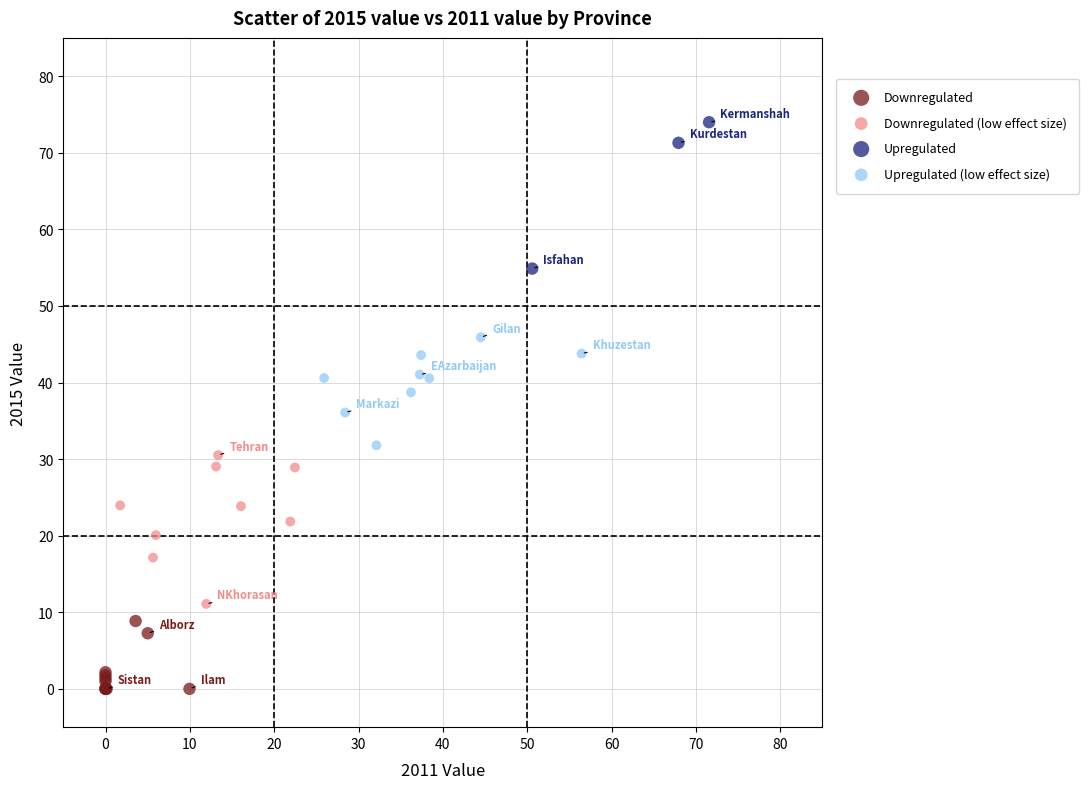

Which series contains the lowest Y value?

Downregulated